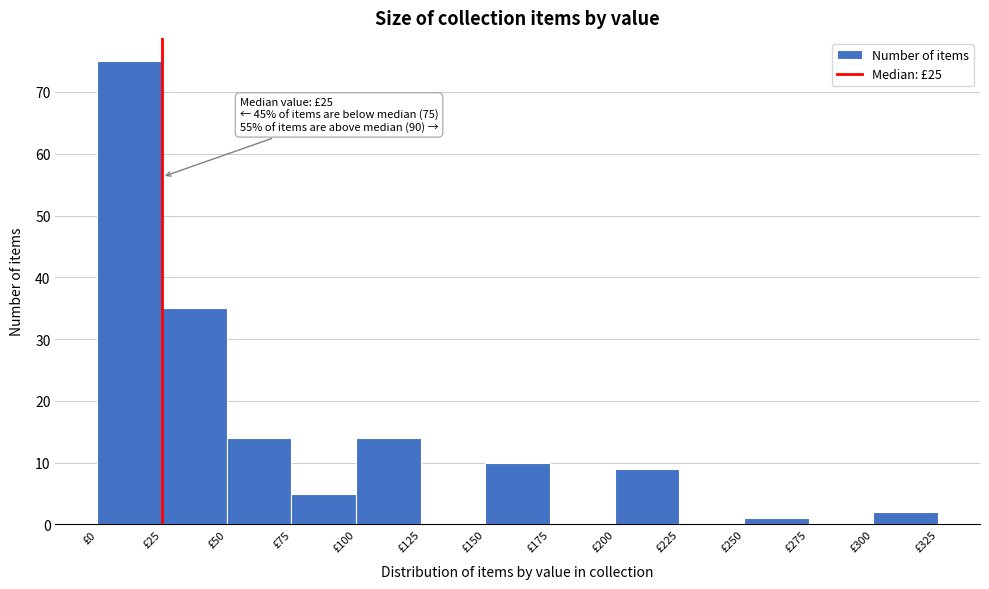

Which range on the x-axis has the tallest bar?

0 to 25